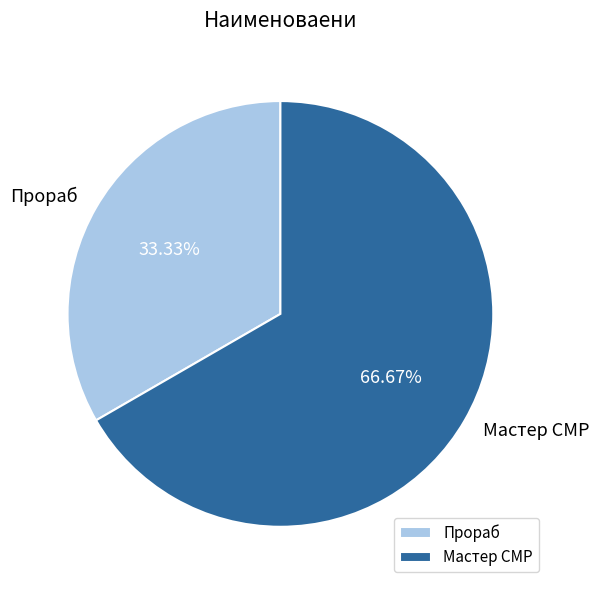

To the nearest percent, what is the difference between the Мастер СМР and Прораб slice percentages?

33%